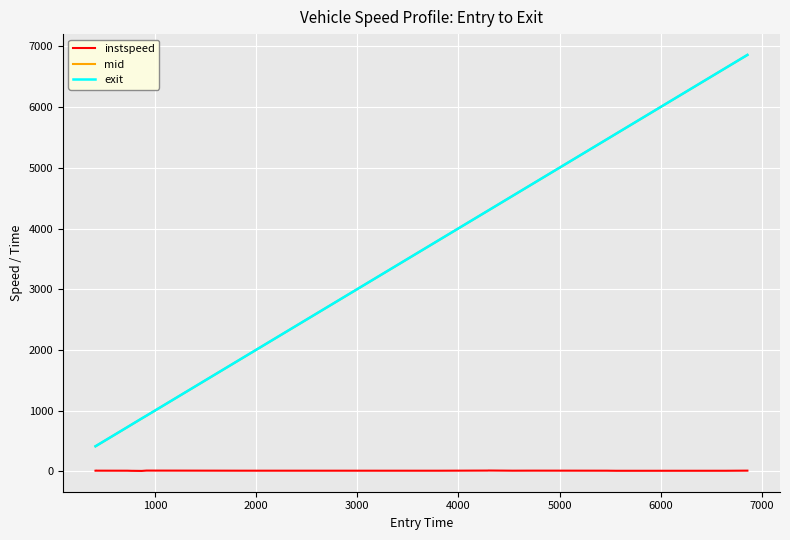

What is the greatest value displayed?

6858.9